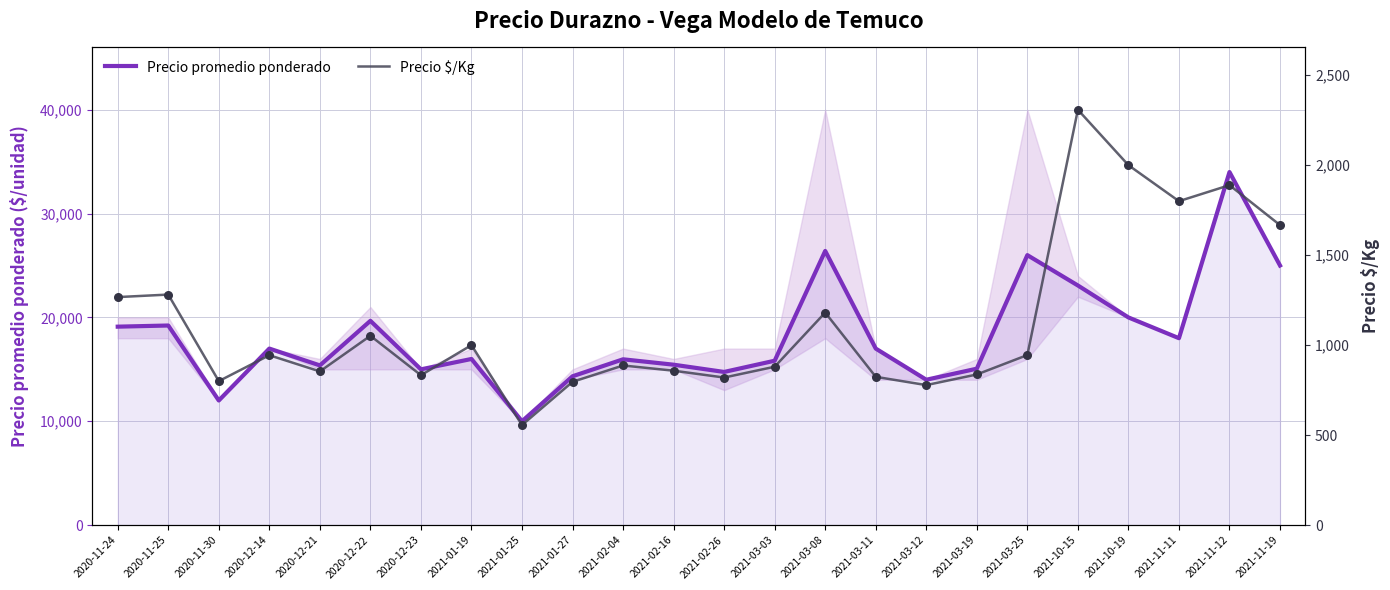

What are all the series names shown in the legend?

Precio promedio ponderado, Precio $/Kg